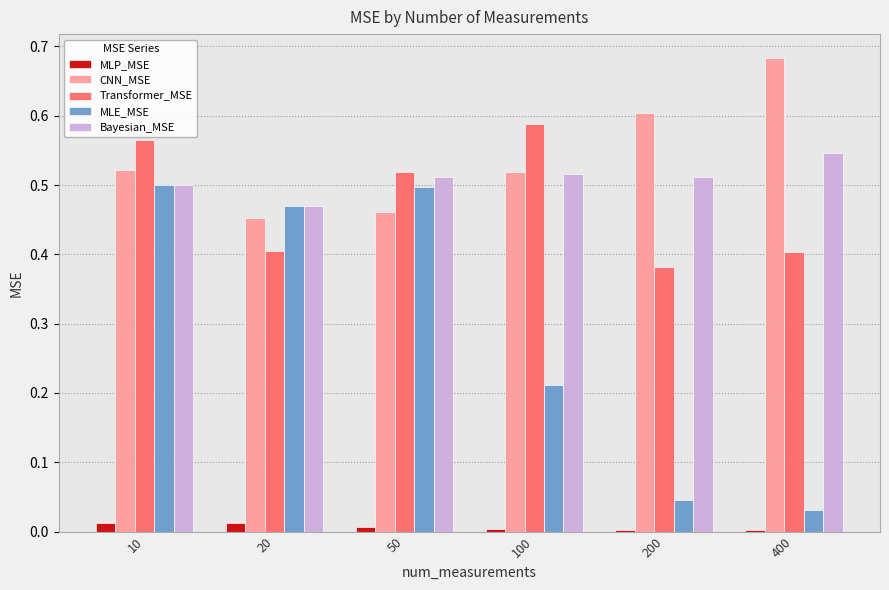

At which label is Transformer_MSE closest to 0?

200